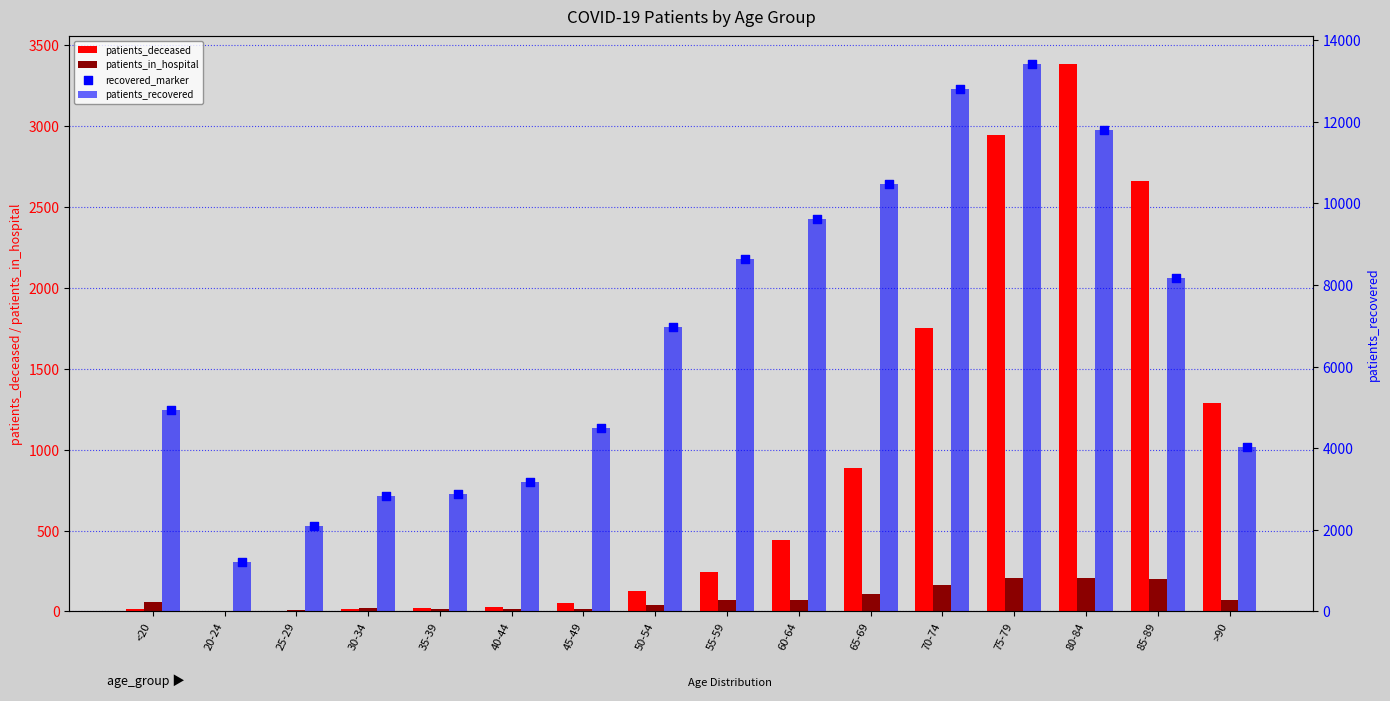

What are all the series names shown in the legend?

patients_deceased, patients_in_hospital, patients_recovered, recovered_marker